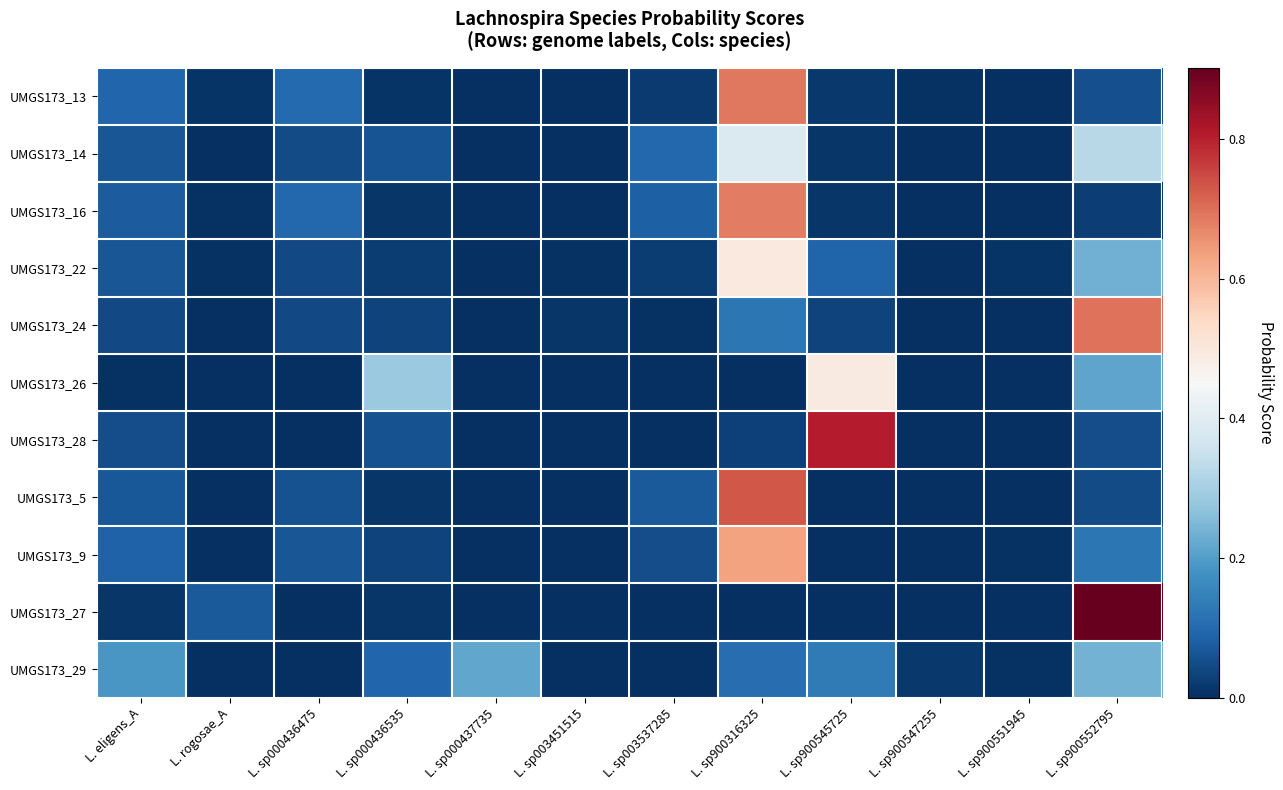

At which category does the chart reach its minimum across all series?

L. sp000436475